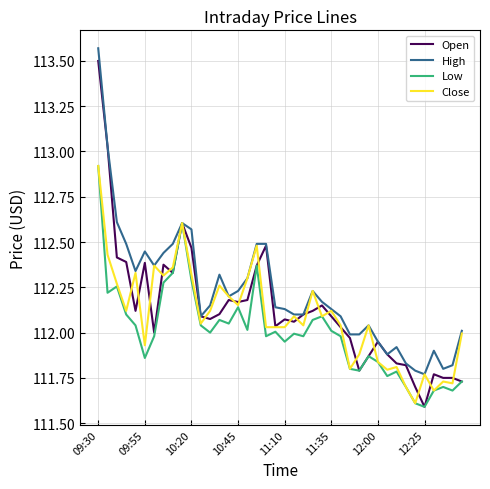

Which series has the largest range (max minus min)?

Open